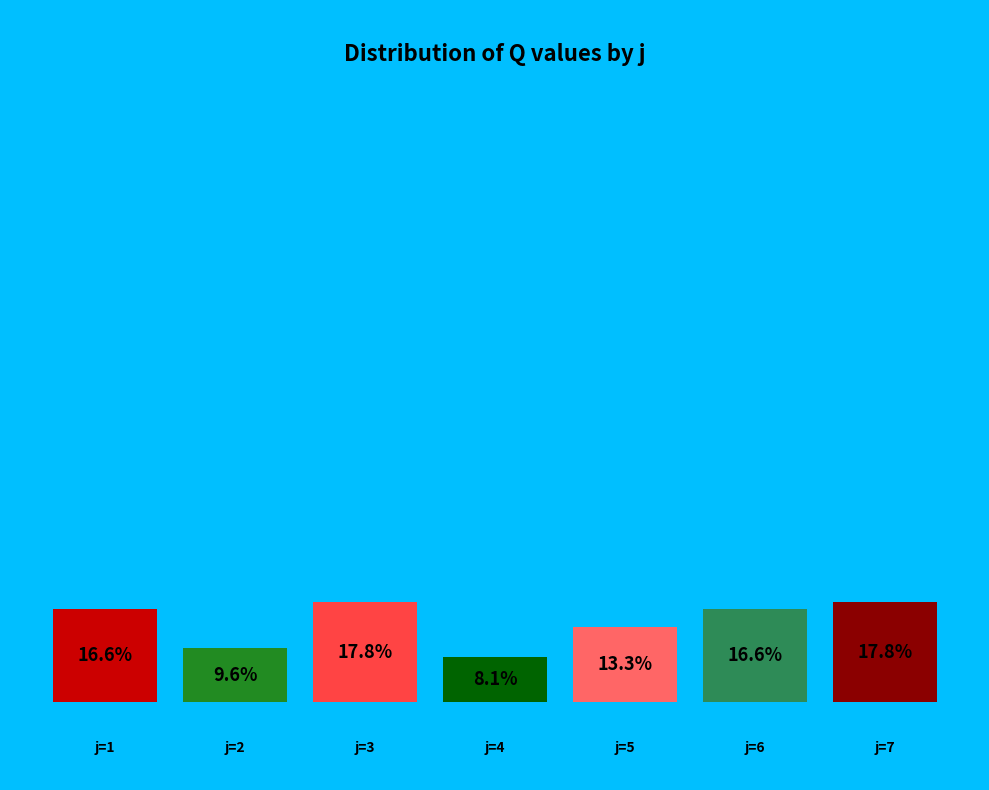

Rank the categories by value from highest to lowest.

7, 3, 6, 1, 5, 2, 4